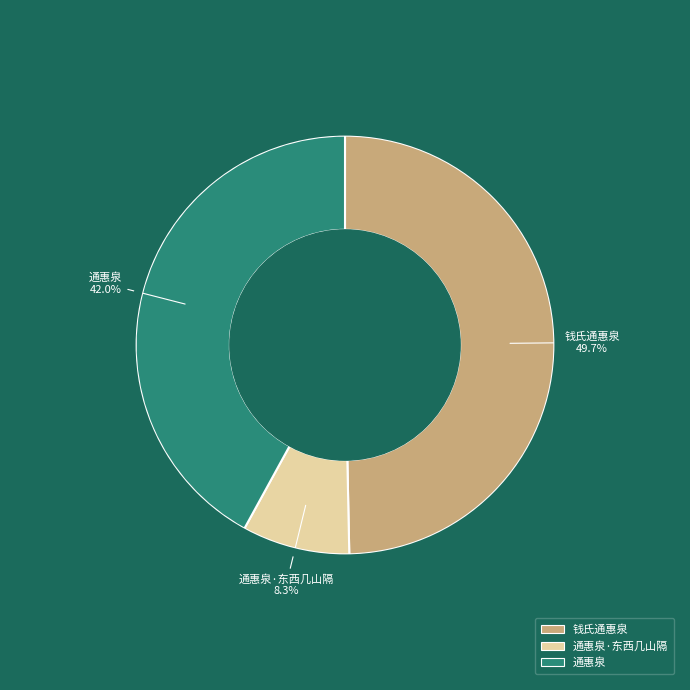

Which slice is the smallest?

通惠泉·东西几山隔